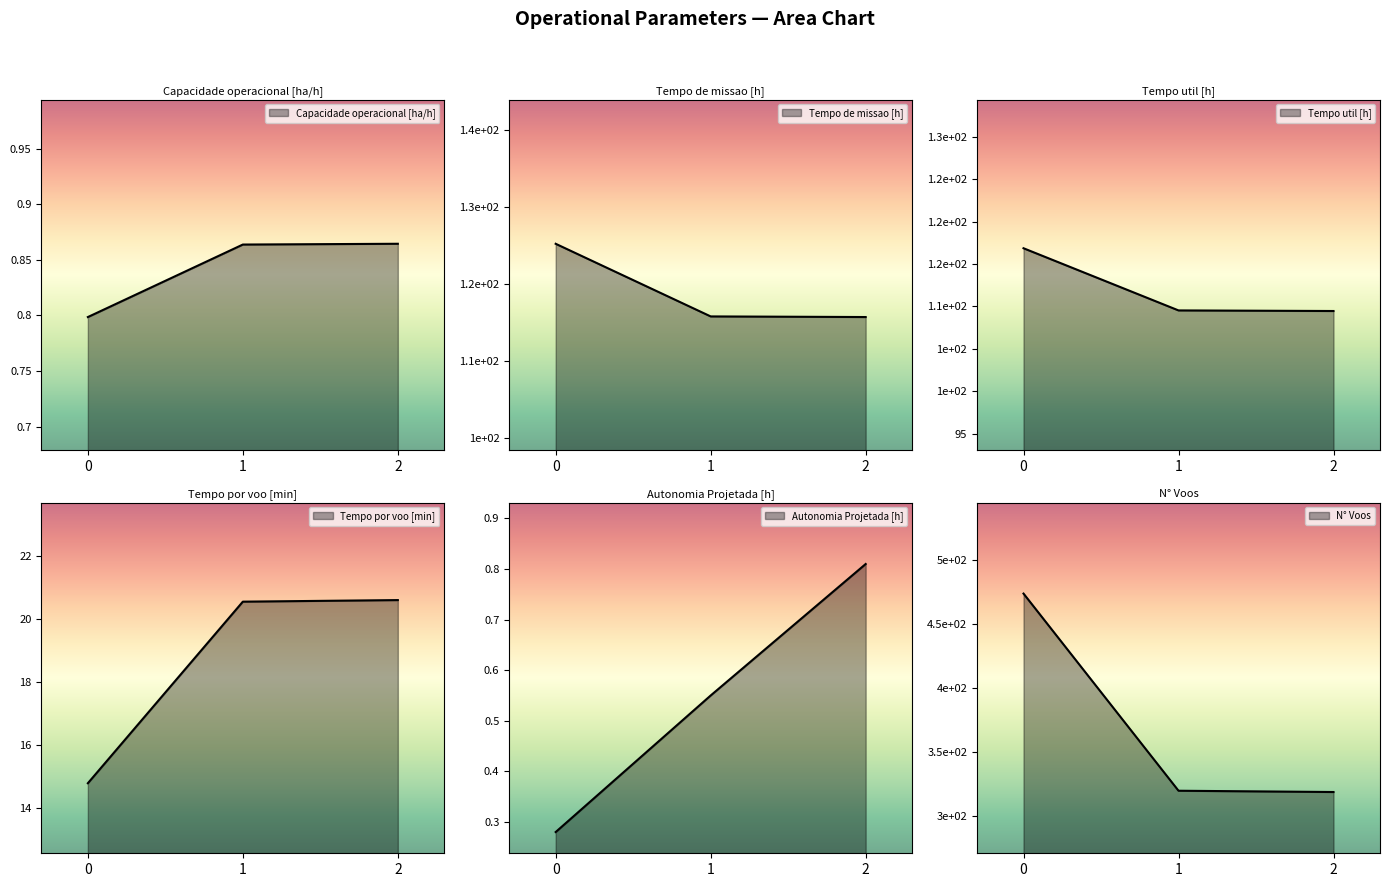

The value of Autonomia Projetada [h] at 2 is 0.4. True or false?

False